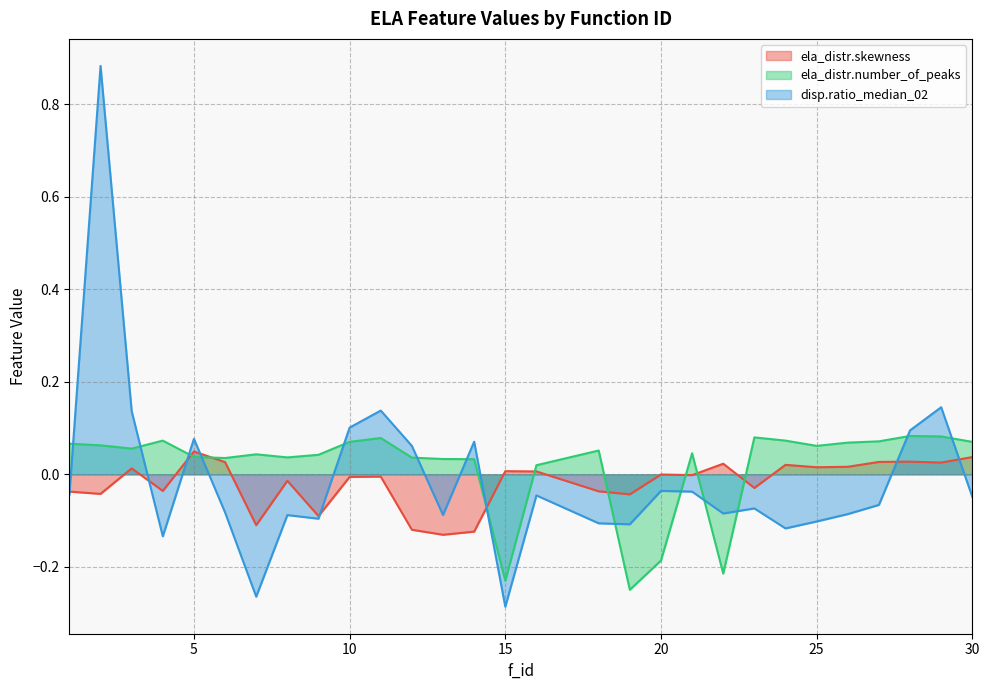

What is the spread (max minus min) of values at 1?

0.1